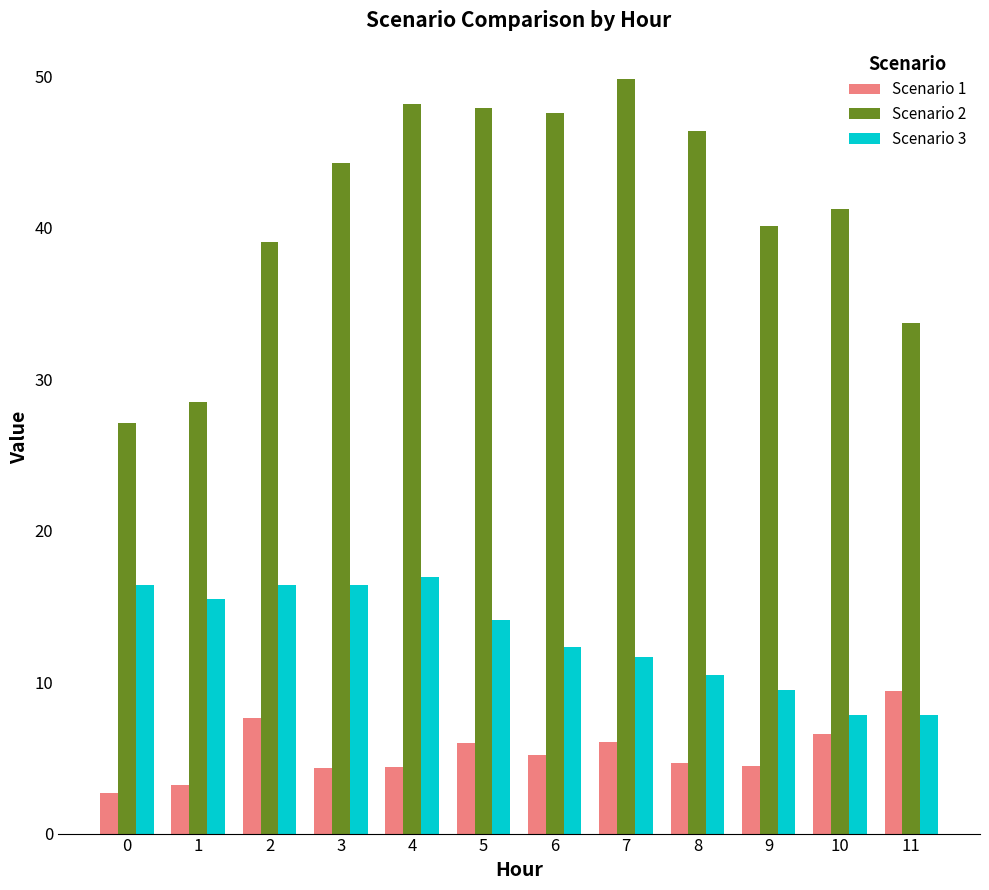

What value does the Scenario 2 series have at 9?

40.1